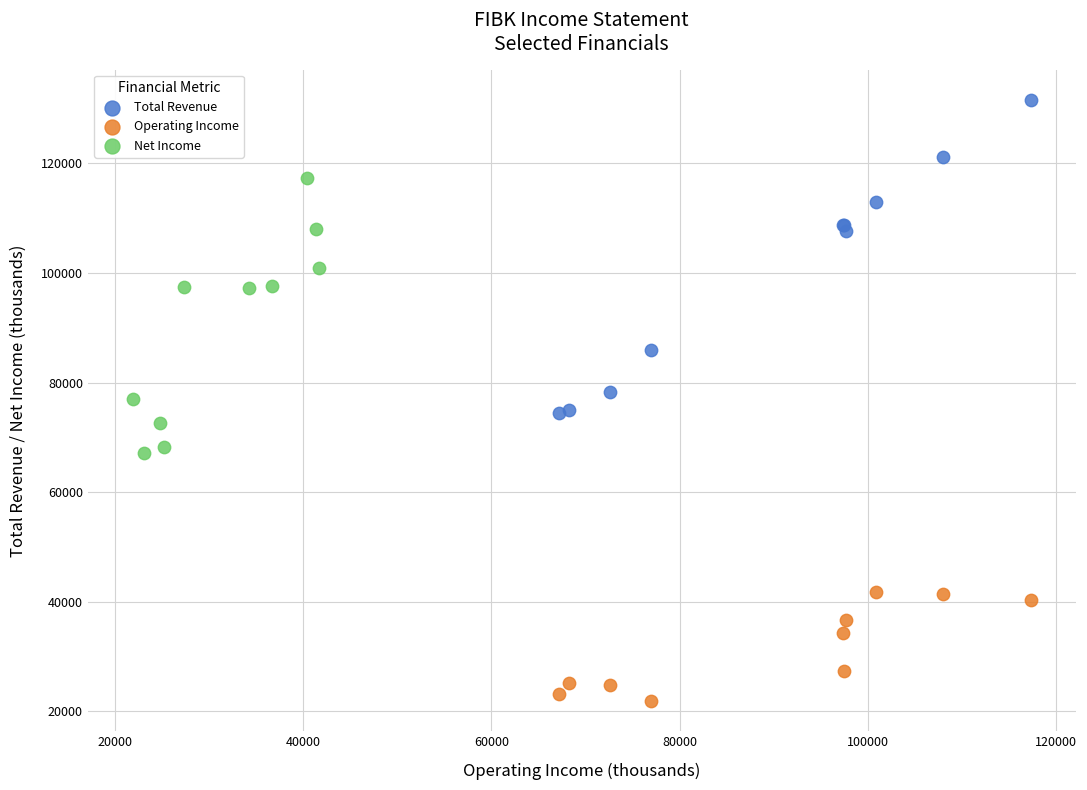

Which series has the largest Y range (max minus min)?

Total Revenue